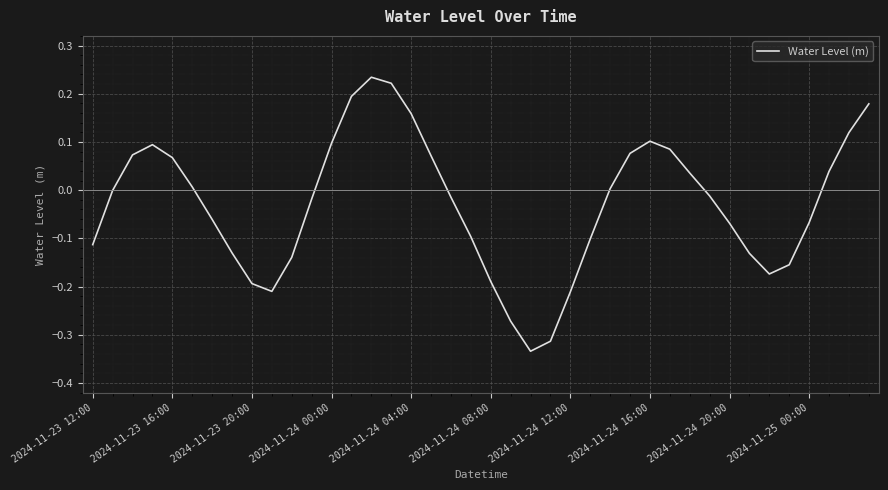

Does the chart have visible grid lines?

Yes